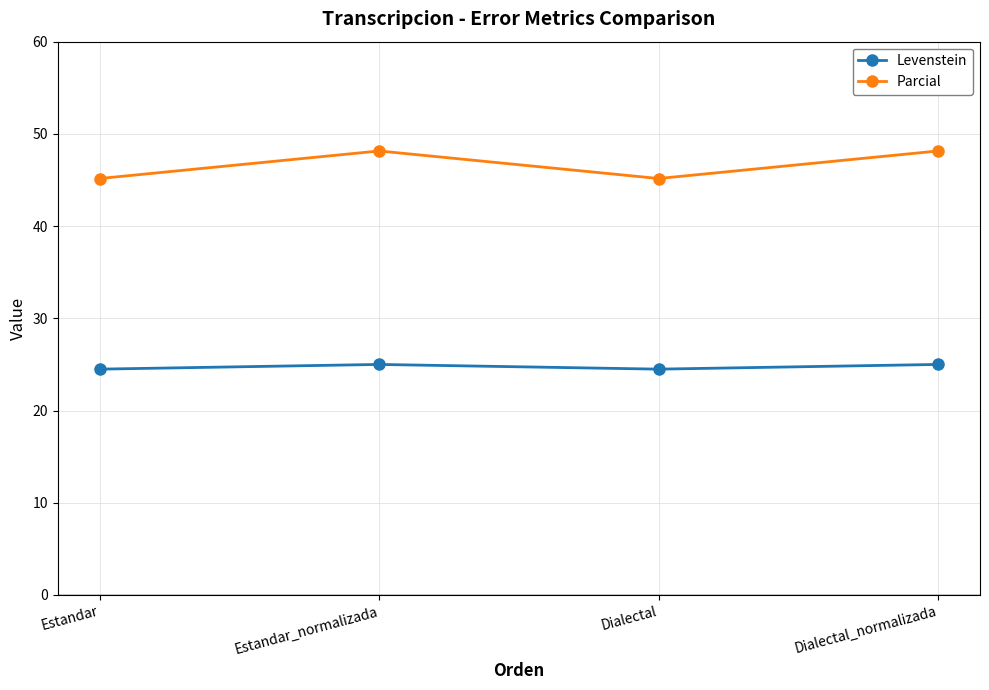

How many data points in Parcial are less than 48?

2